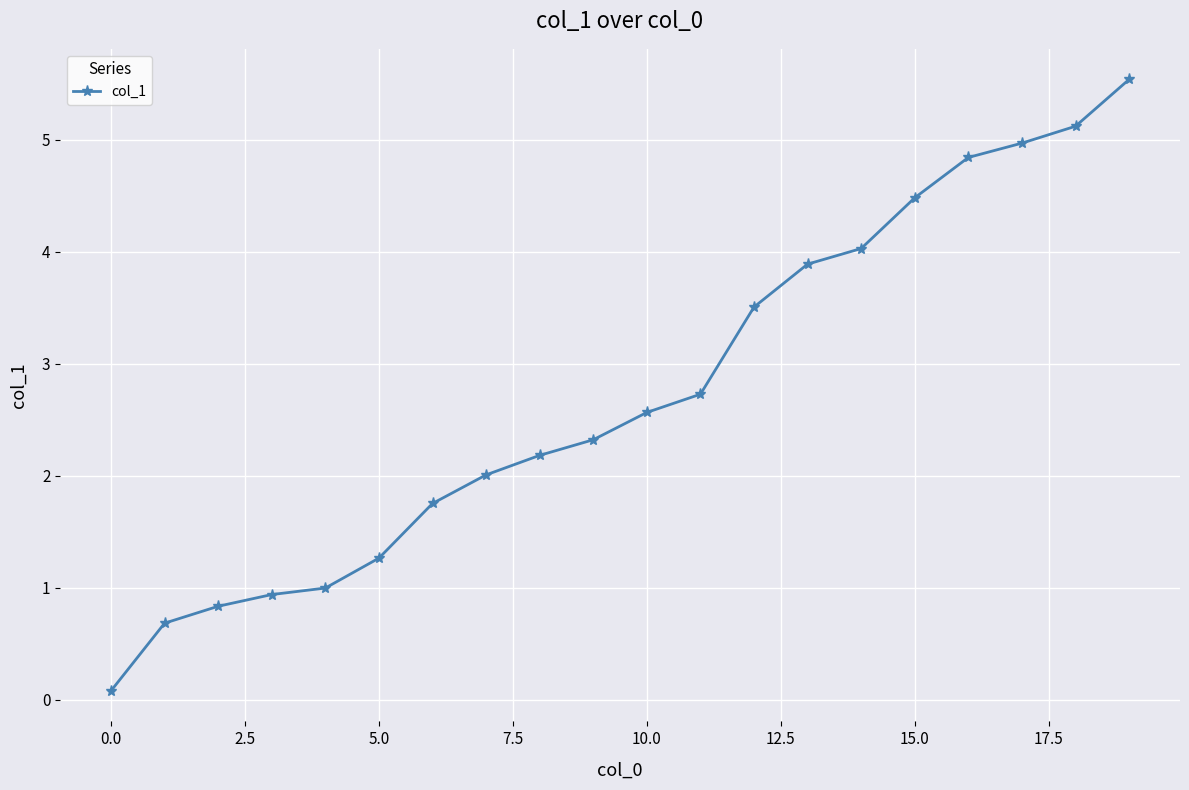

Reading left to right, extract all data points from this chart.

0.1	0.7	0.8	0.9	1.0	1.3	1.8	2.0	2.2	2.3	2.6	2.7	3.5	3.9	4.0	4.5	4.8	5.0	5.1	5.5